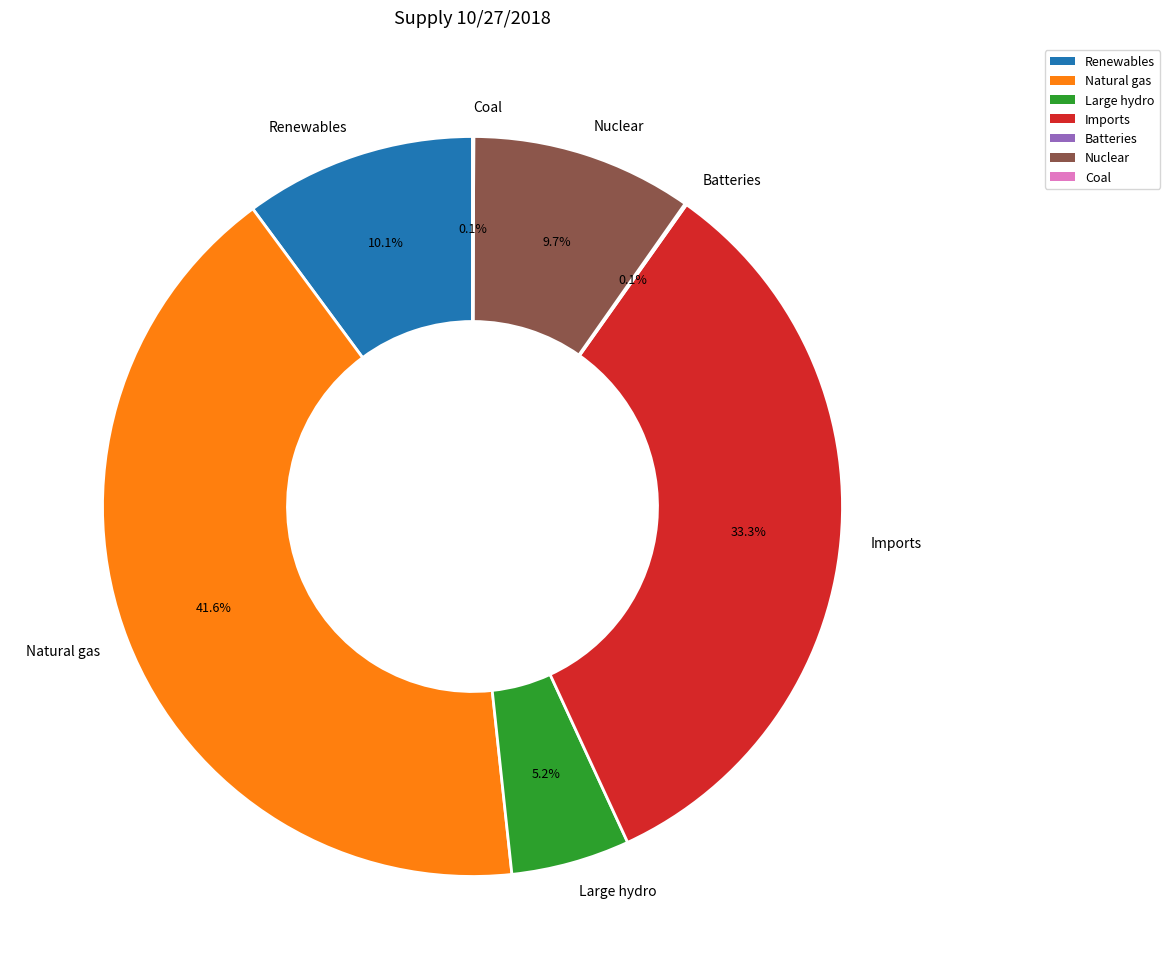

Is it true that Large hydro is 17% of the pie?

False